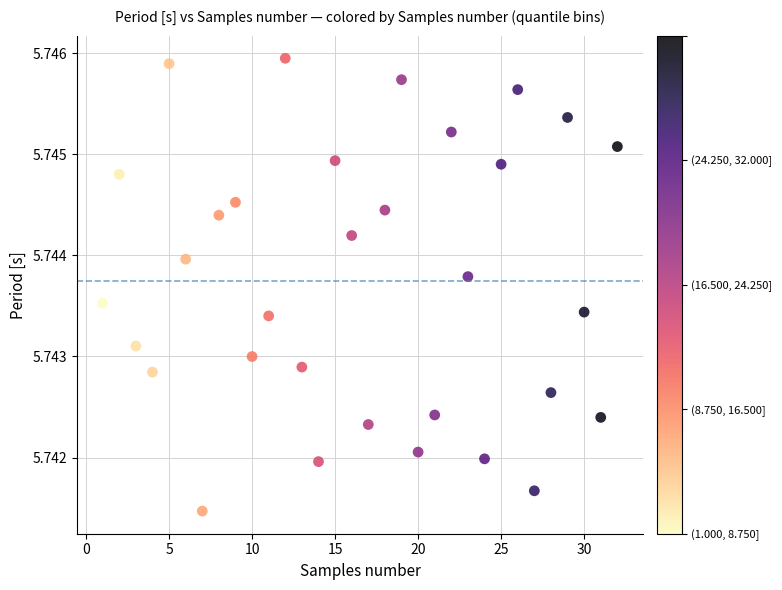

What is the range of X values (max minus min)?

31.0